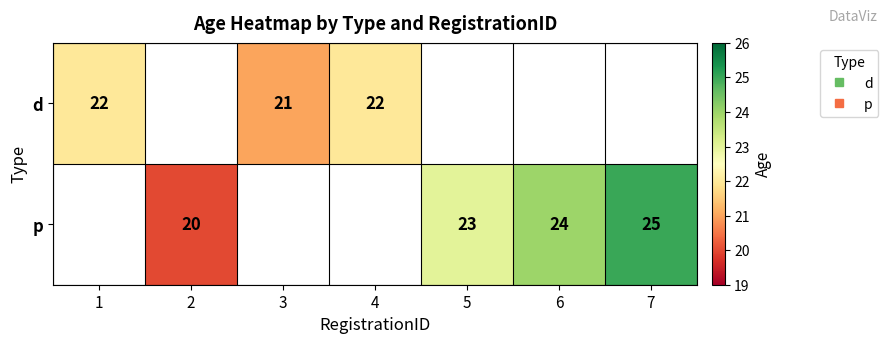

At how many categories does at least one series exceed 23?

2